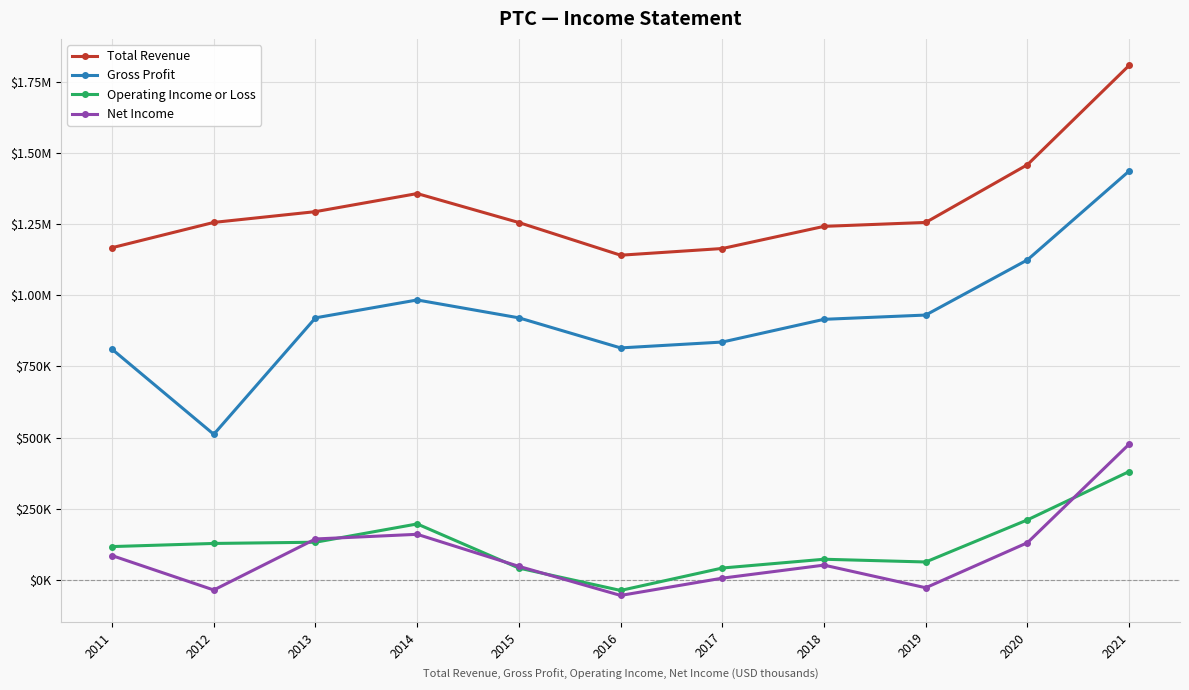

The value of Gross Profit at 2016 is 814900. True or false?

True